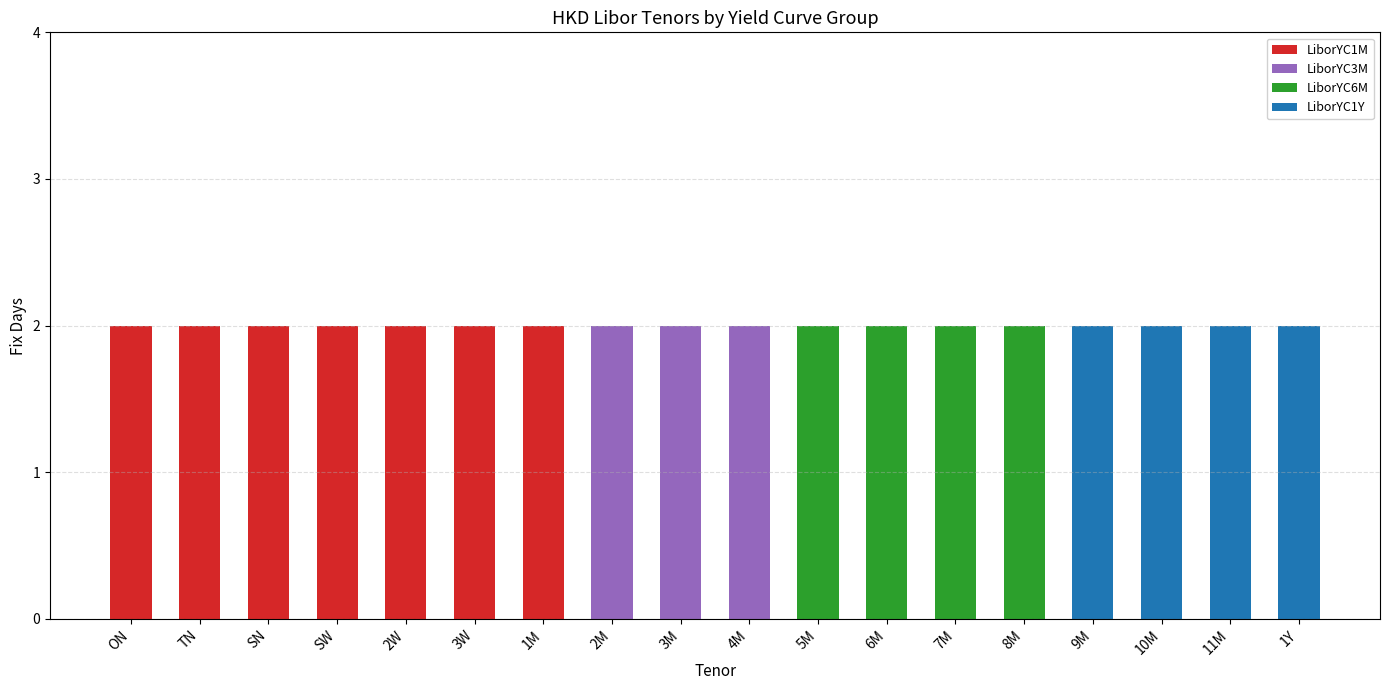

Is it true that LiborYC1M equals 0 at 4M?

True